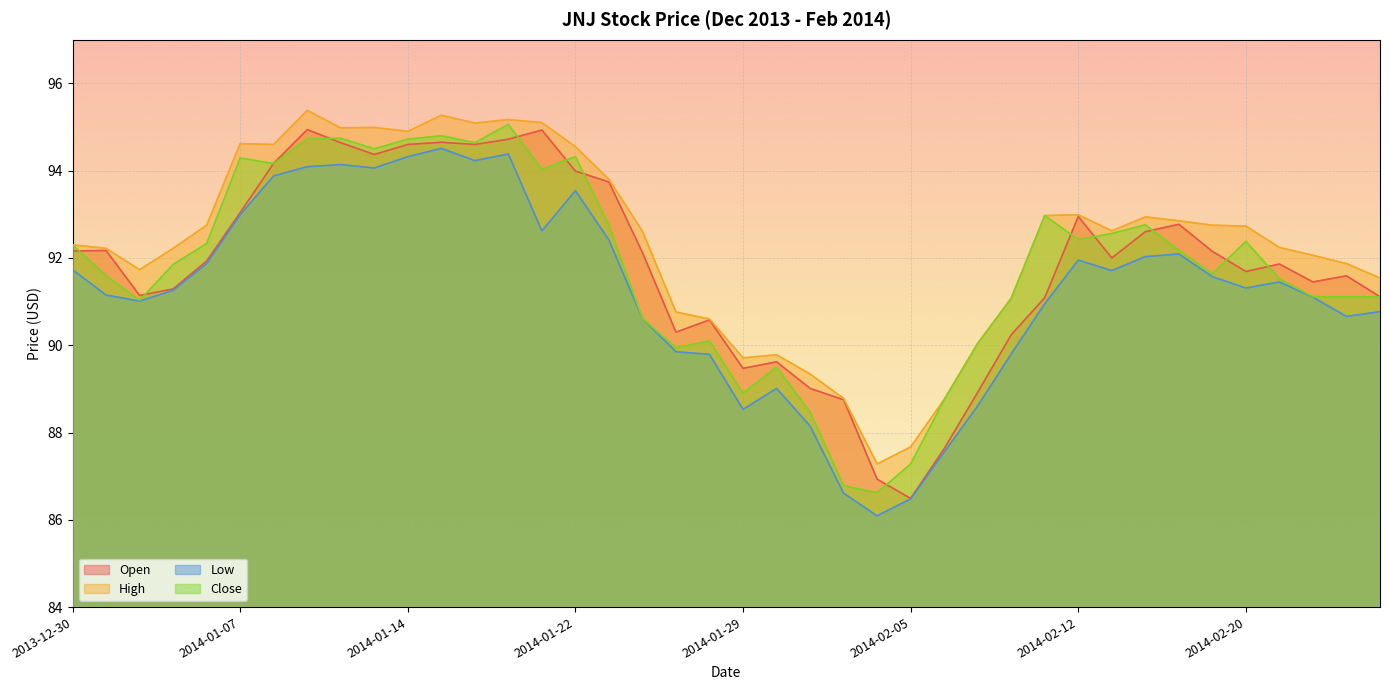

Reading left to right, extract all data points from this chart.

Open: 92.2	92.2	91.1	91.3	91.9	93.0	94.2	94.9	94.6	94.4	94.6	94.7	94.6	94.7	94.9	94.0	93.7	92.1	90.3	90.6	89.5	89.6	89.0	88.8	86.9	86.5	87.6	88.9	90.2	91.1	93.0	92.0	92.6	92.8	92.2	91.7	91.9	91.5	91.6	91.1
High: 92.3	92.2	91.7	92.2	92.8	94.6	94.6	95.4	95.0	95.0	94.9	95.3	95.1	95.2	95.1	94.5	93.8	92.6	90.8	90.6	89.7	89.8	89.3	88.8	87.3	87.7	88.8	90.0	91.1	93.0	93.0	92.6	92.9	92.8	92.8	92.7	92.2	92.1	91.9	91.5
Low: 91.7	91.2	91.0	91.3	91.9	93.0	93.9	94.1	94.1	94.1	94.3	94.5	94.2	94.4	92.6	93.5	92.4	90.6	89.8	89.8	88.5	89.0	88.2	86.6	86.1	86.5	87.5	88.6	89.8	91.0	92.0	91.7	92.0	92.1	91.6	91.3	91.5	91.1	90.7	90.8
Close: 92.3	91.6	91.0	91.8	92.3	94.3	94.2	94.7	94.7	94.5	94.7	94.8	94.6	95.1	94.0	94.3	92.7	90.6	89.9	90.1	88.9	89.5	88.5	86.8	86.6	87.3	88.8	90.0	91.1	93.0	92.4	92.6	92.8	92.2	91.6	92.4	91.5	91.1	91.1	91.1